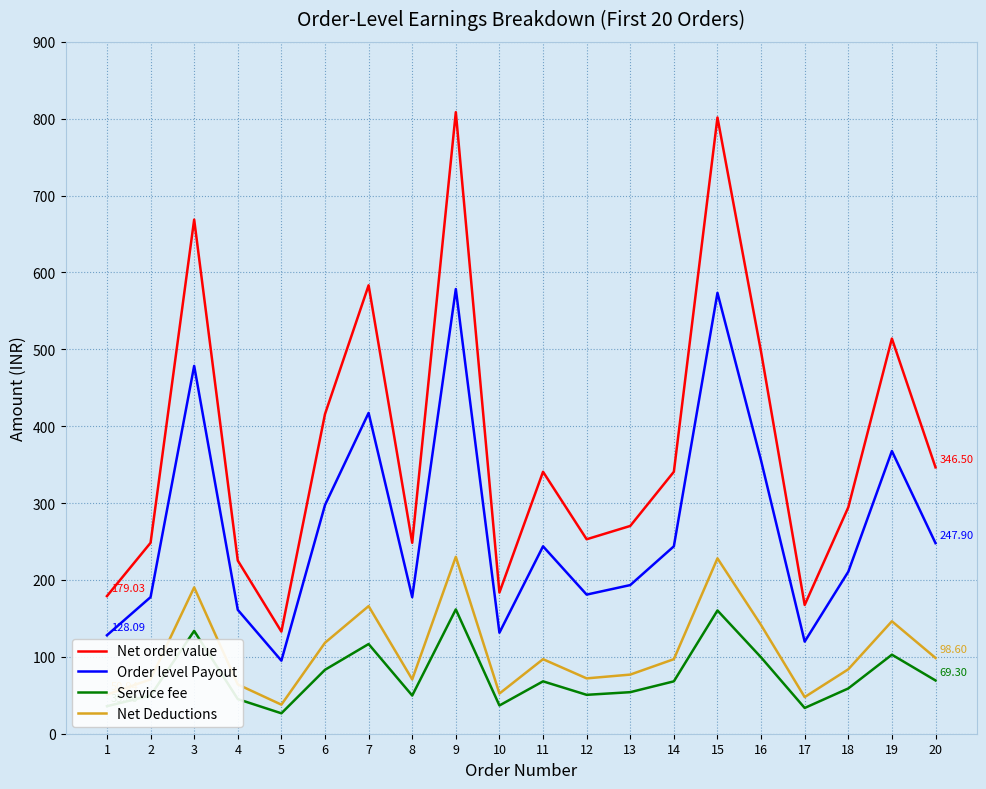

What is the sum of all Service fee values?

1503.8